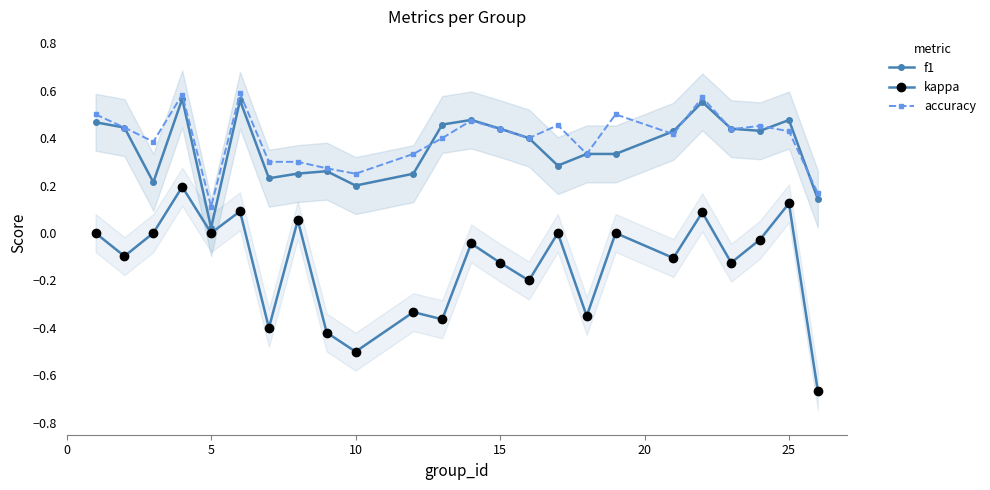

True or false: f1 has more than 2 interior local peaks.

True